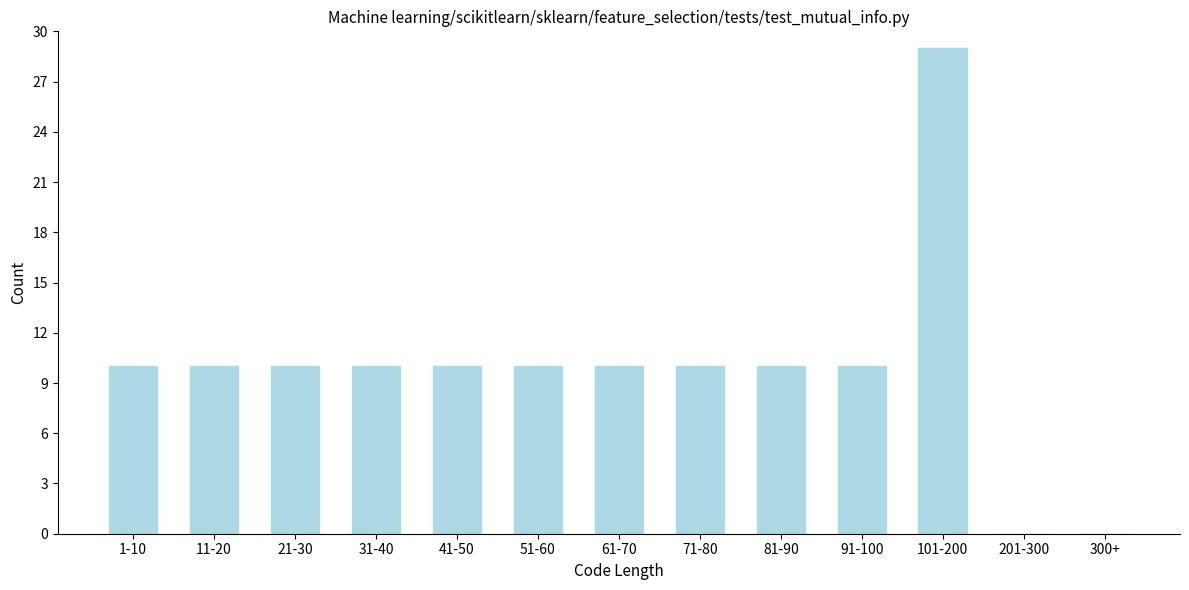

Reading right to left, transcribe all the data shown in this chart.

300+=0	201-300=0	101-200=29	91-100=10	81-90=10	71-80=10	61-70=10	51-60=10	41-50=10	31-40=10	21-30=10	11-20=10	1-10=10